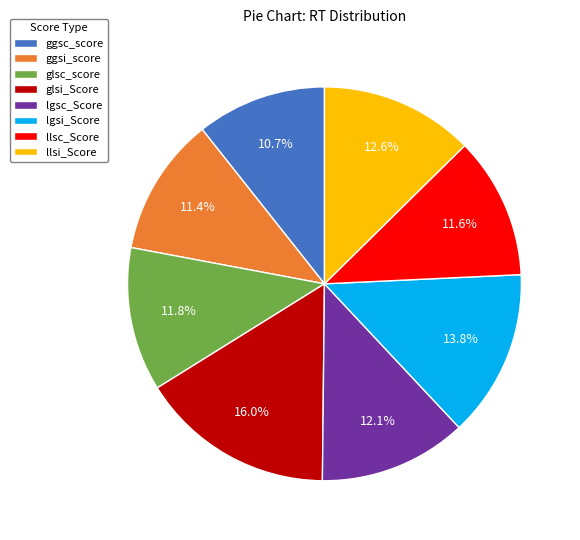

To the nearest percent, what is the difference between the largest and smallest slice percentages?

5%